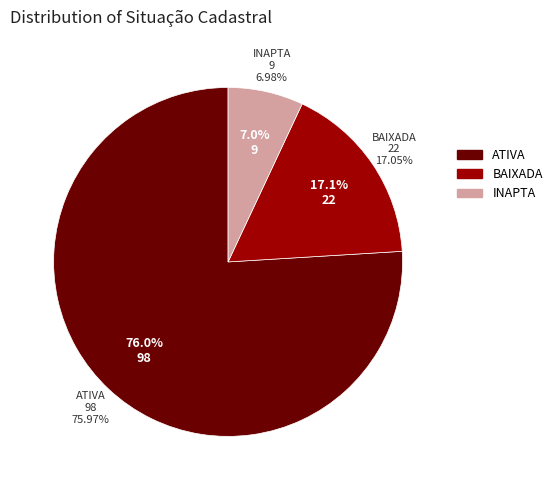

What percentage is the ATIVA slice, to the nearest percent?

76%